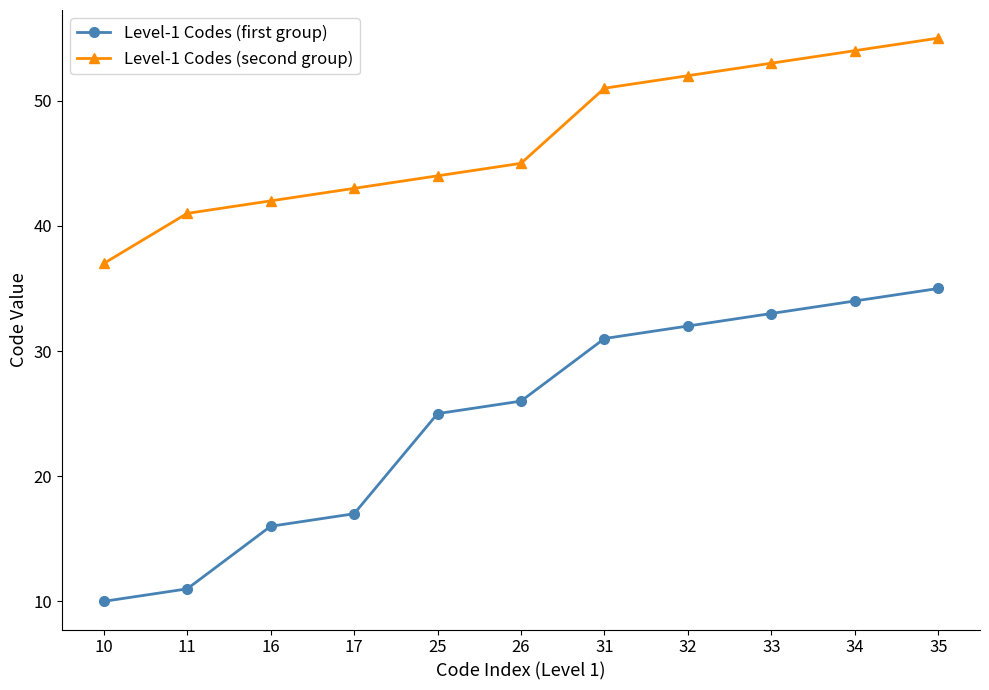

What is the lowest value of the Level-1 Codes (second group) series?

37